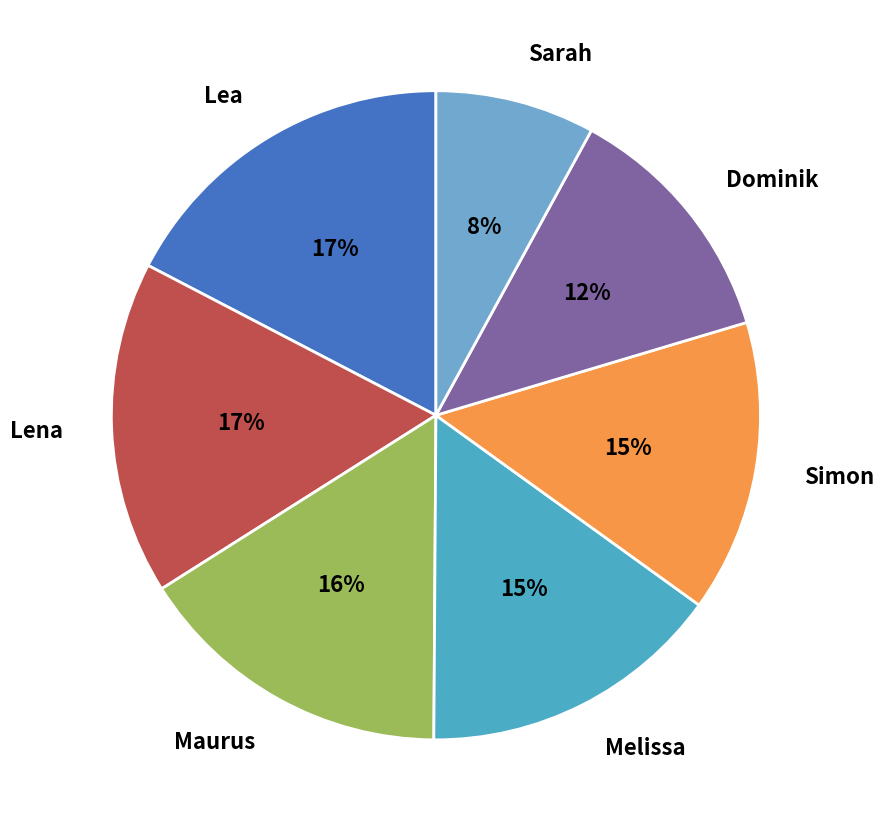

Which has a higher value, Simon or Maurus?

Maurus